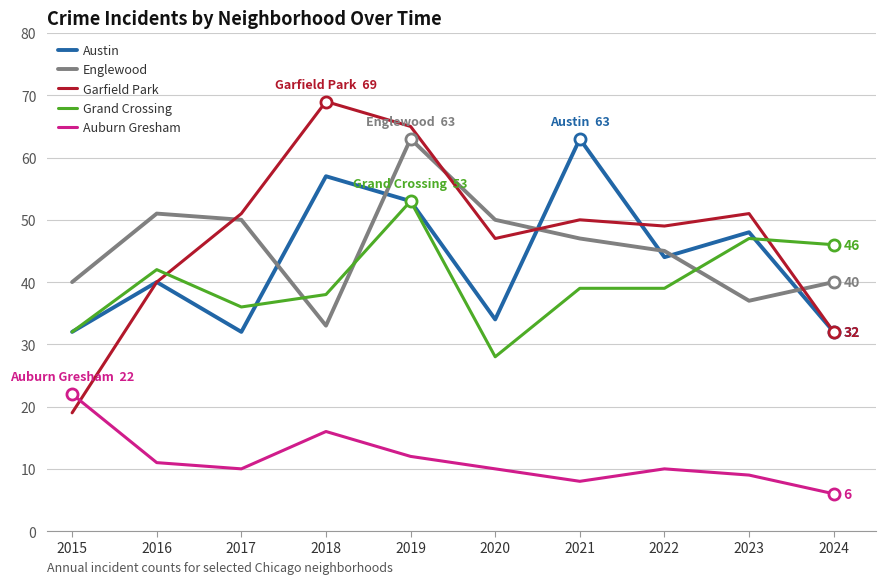

How many interior local valleys does the Garfield Park series have?

2